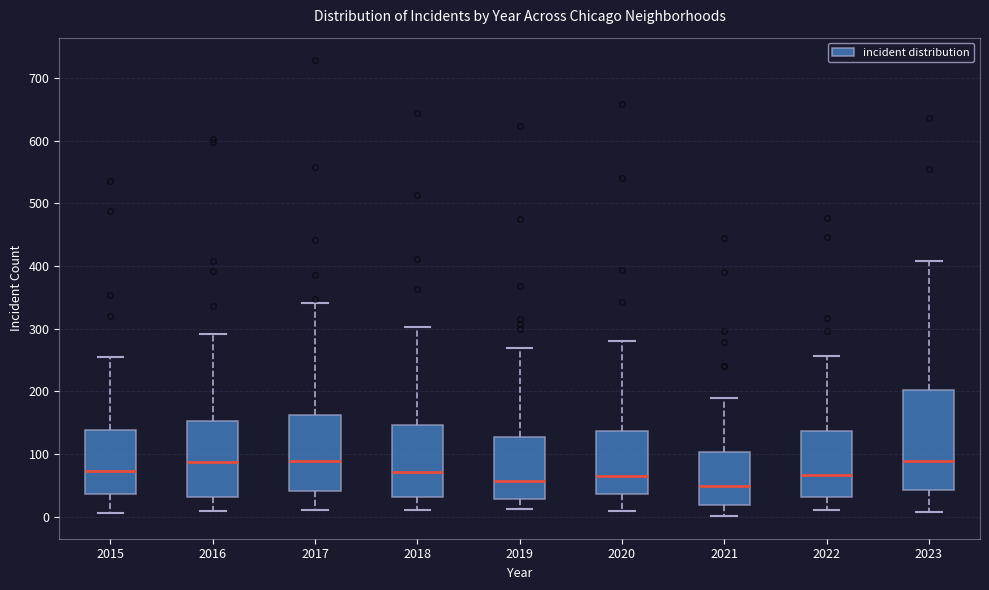

Comparing the boxes themselves (not the whiskers), which one is the tallest?

2023